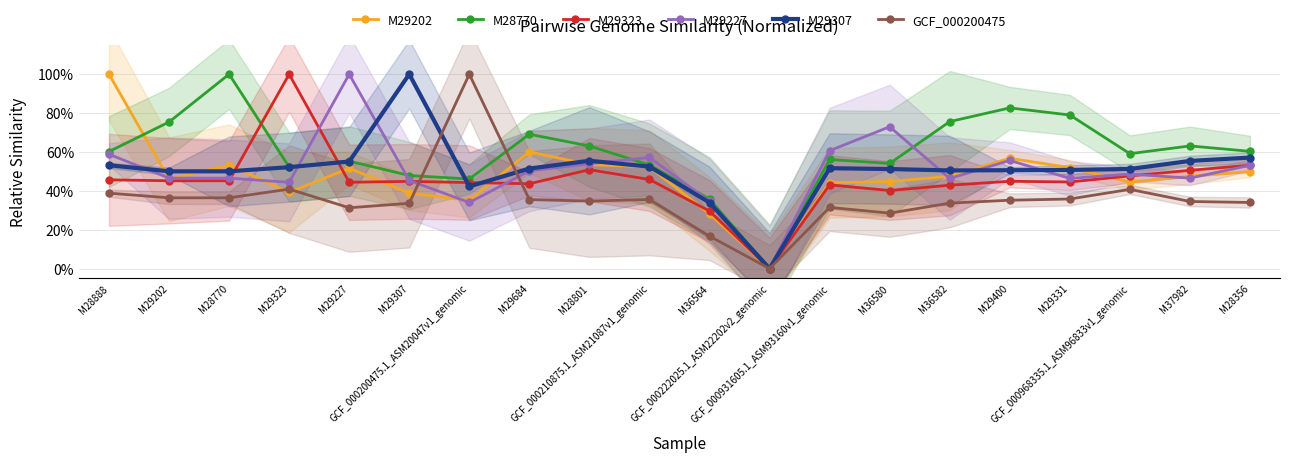

What are all the series names shown in the legend?

M29202, M28770, M29323, M29227, M29307, GCF_000200475